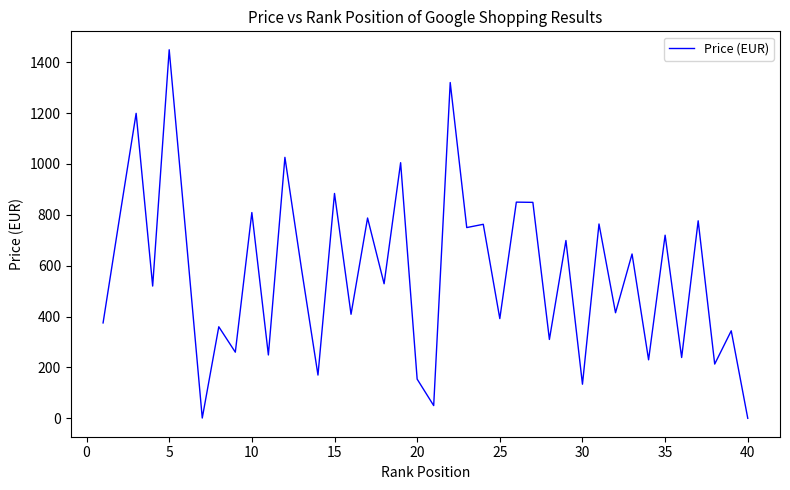

What is the maximum value shown in the chart?

1449.0